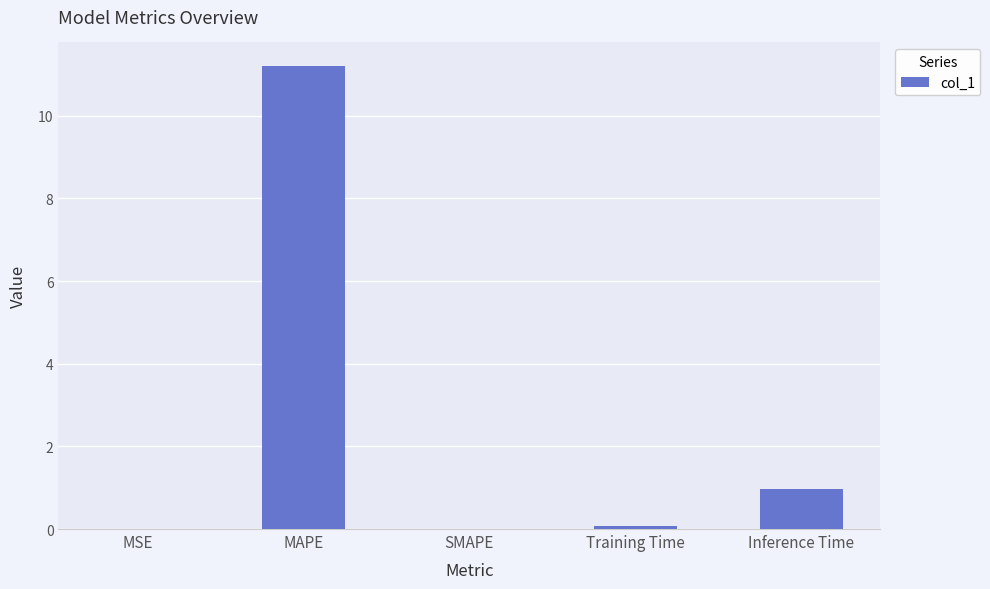

Is it true that the value at SMAPE is 6.7?

False